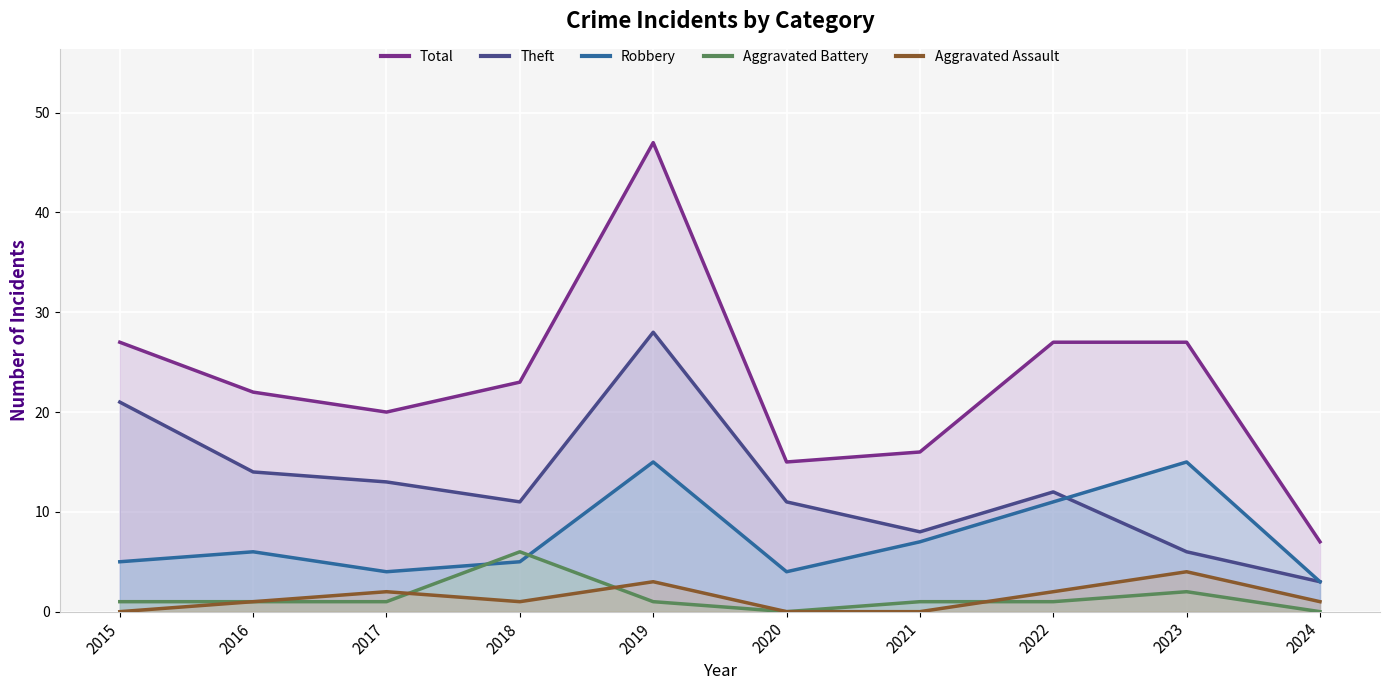

What is the minimum value for Total?

7